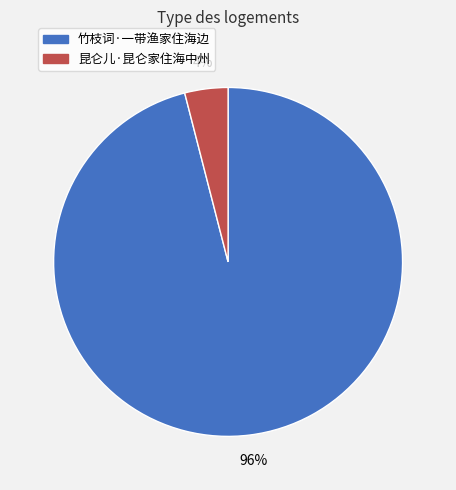

How many slices are in this pie chart?

2